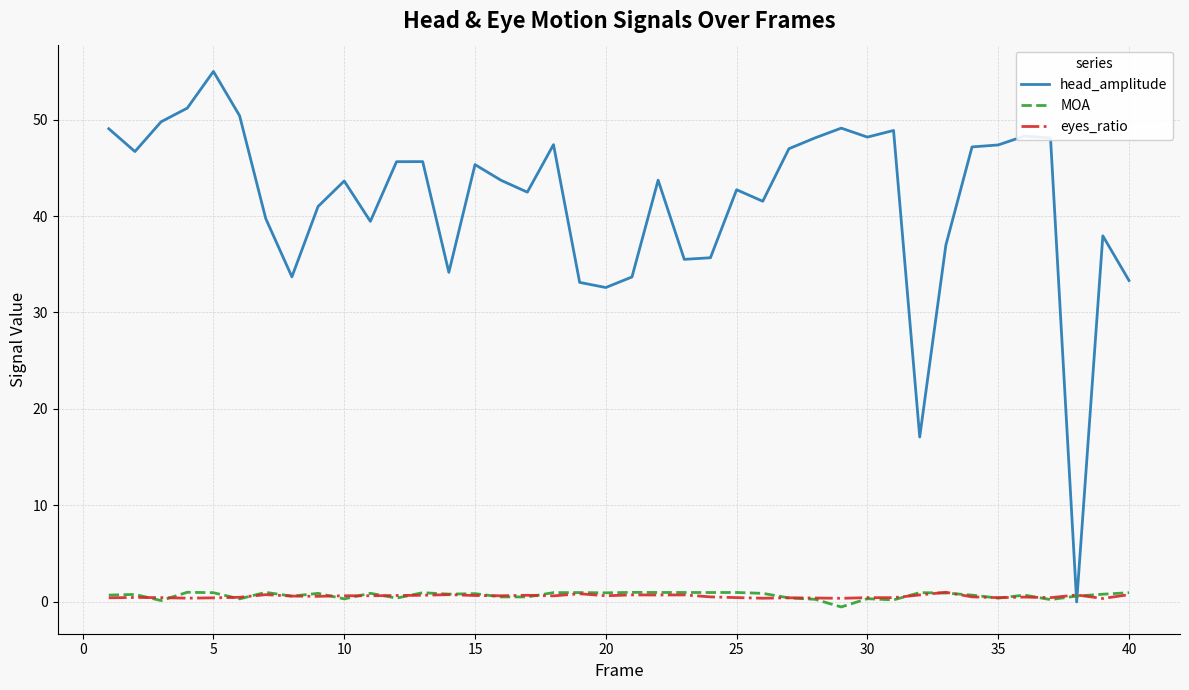

How many times do head_amplitude and MOA cross each other?

2